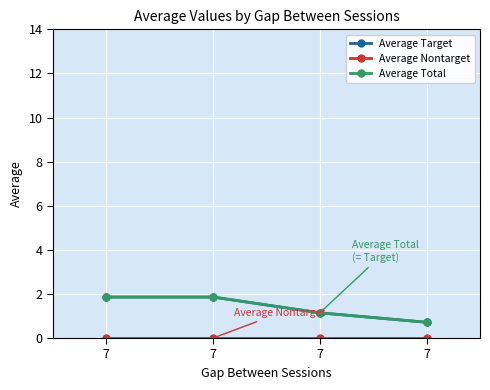

True or false: Average Nontarget and Average Total cross at least once.

False